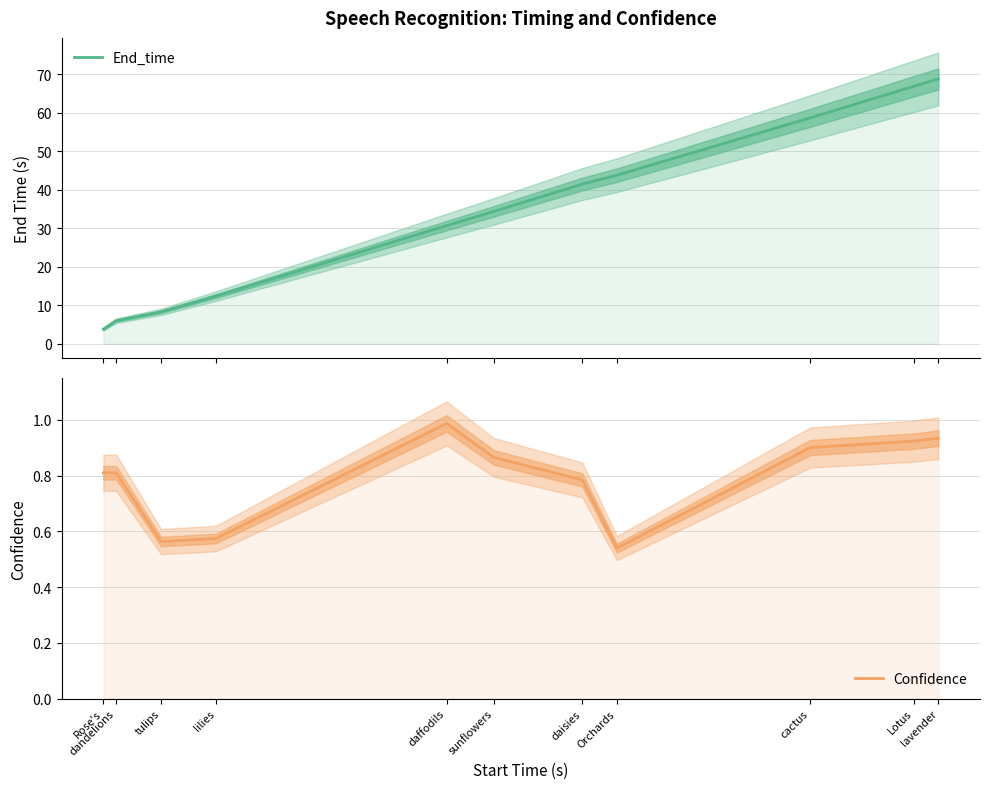

At which label does End_time first exceed 34?

sunflowers